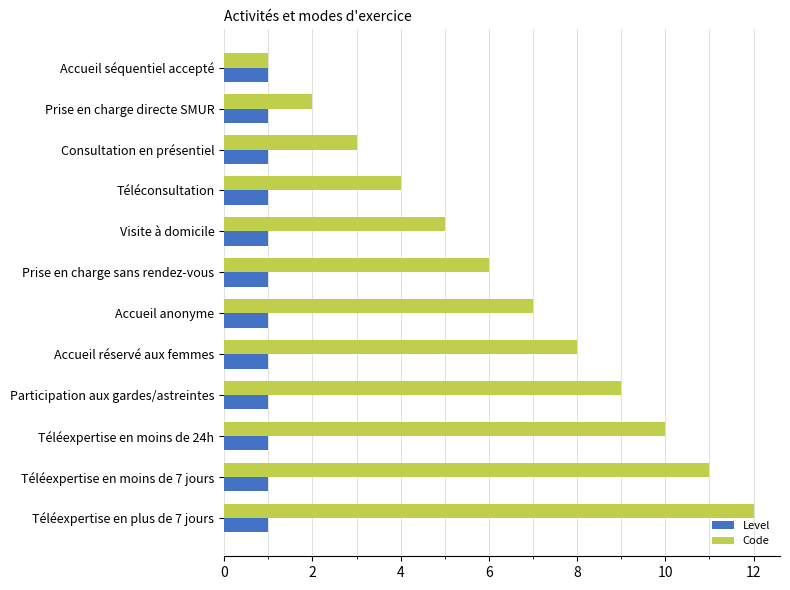

What is the sum of all Code values?

78